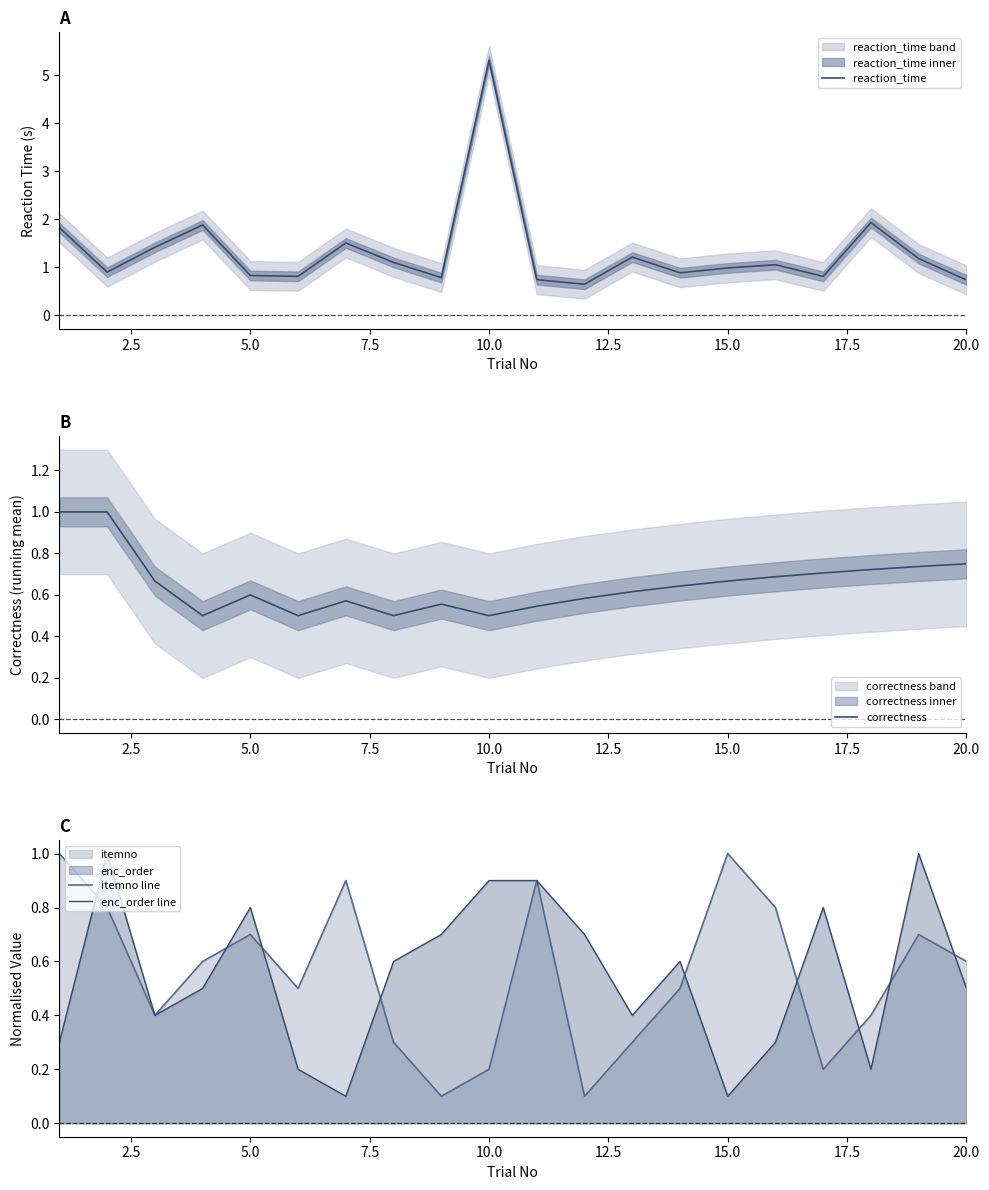

What is the lowest value of the reaction_time series?

0.7